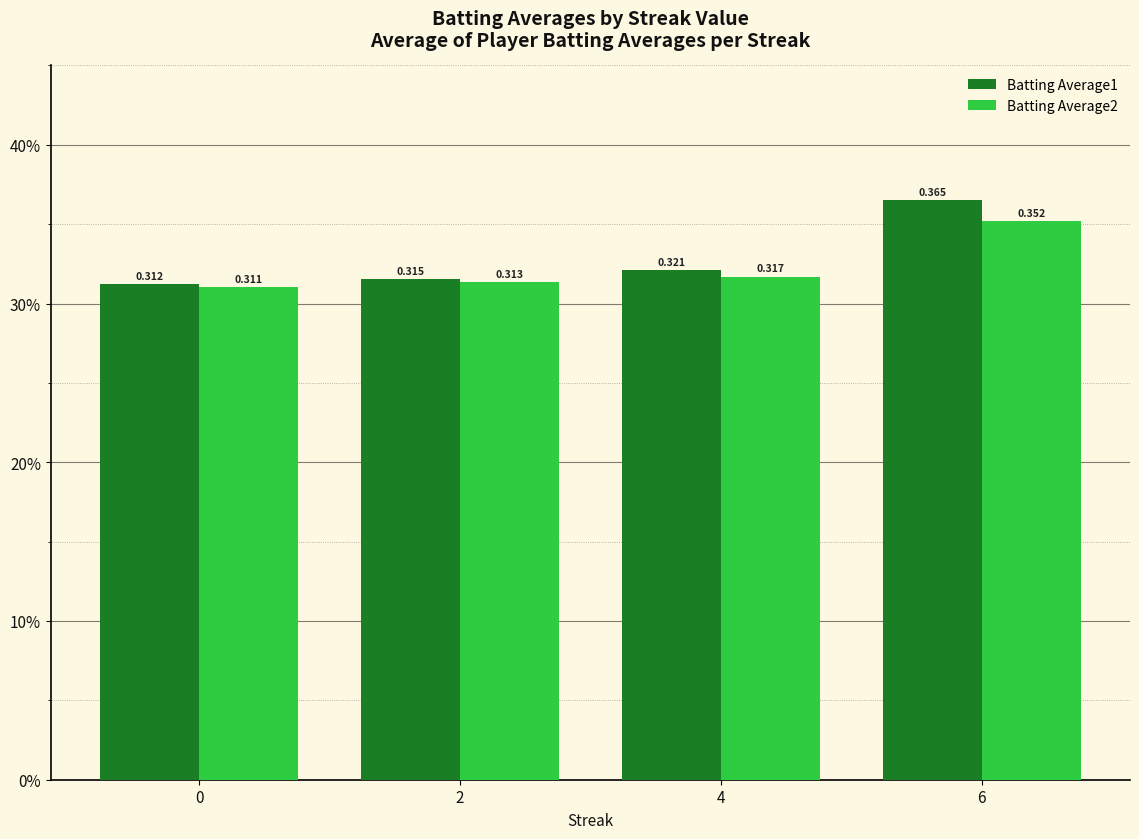

Reading right to left, list all the values displayed in this chart.

Batting Average1: 0.4	0.3	0.3	0.3
Batting Average2: 0.4	0.3	0.3	0.3